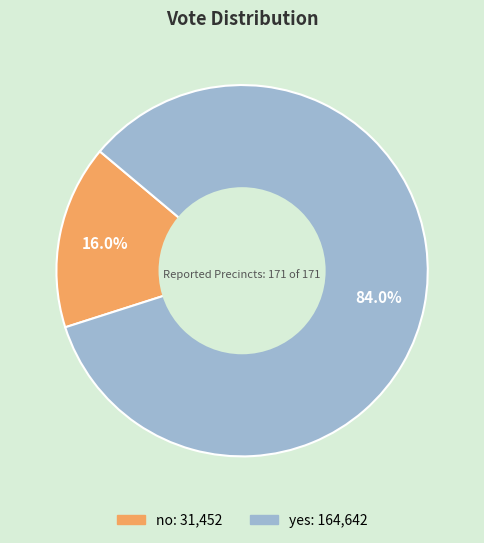

How many slices are in this pie chart?

2